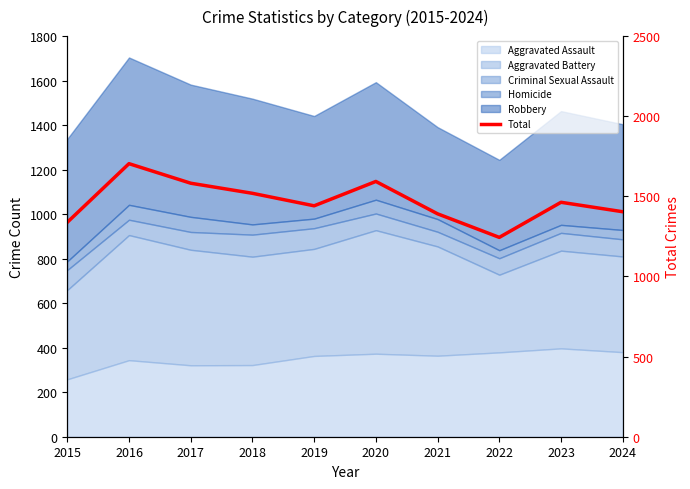

Approximately how many times larger is the value at 2019 compared to 2015?

1.1